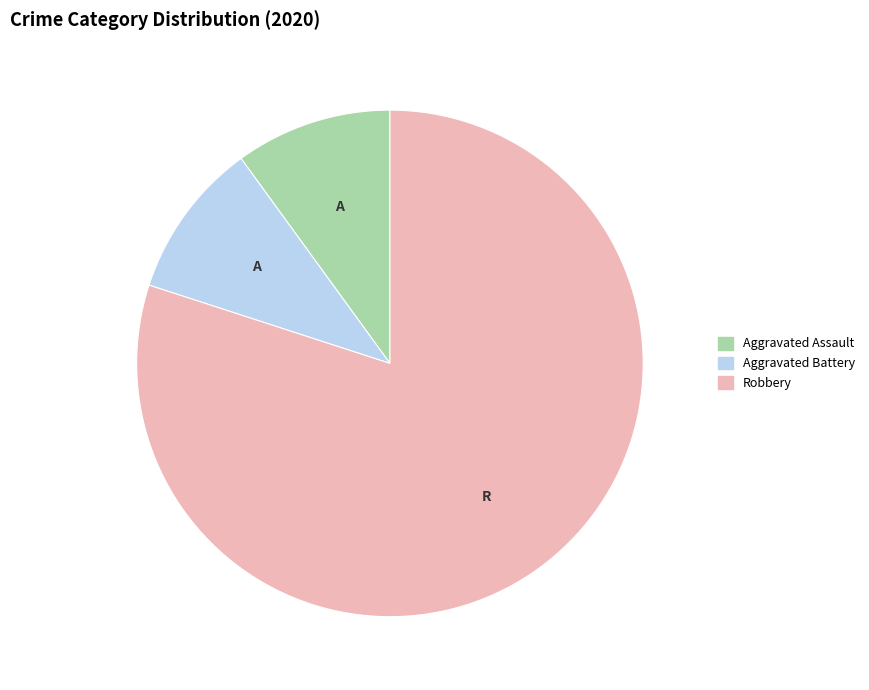

Is there any slice that represents more than half of the pie?

Yes